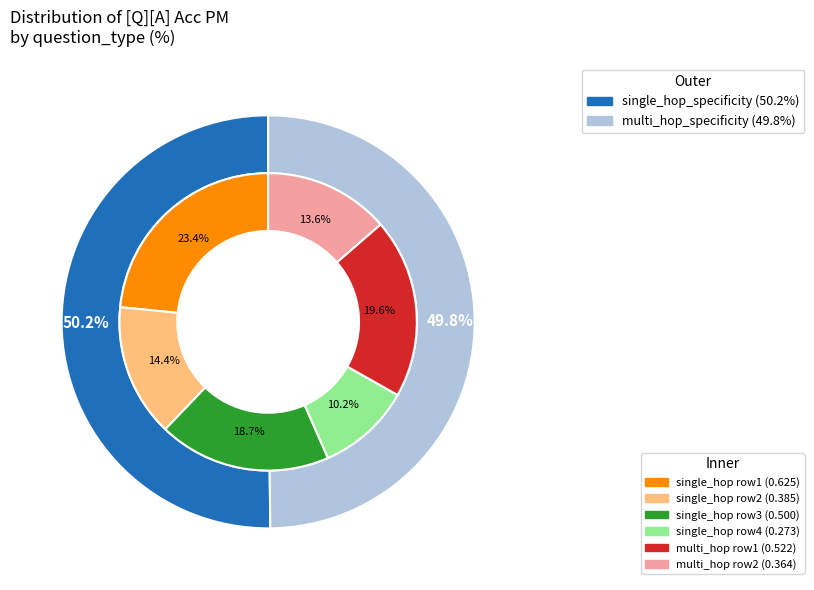

Rank the categories by value from lowest to highest.

multi_hop_specificity, single_hop_specificity